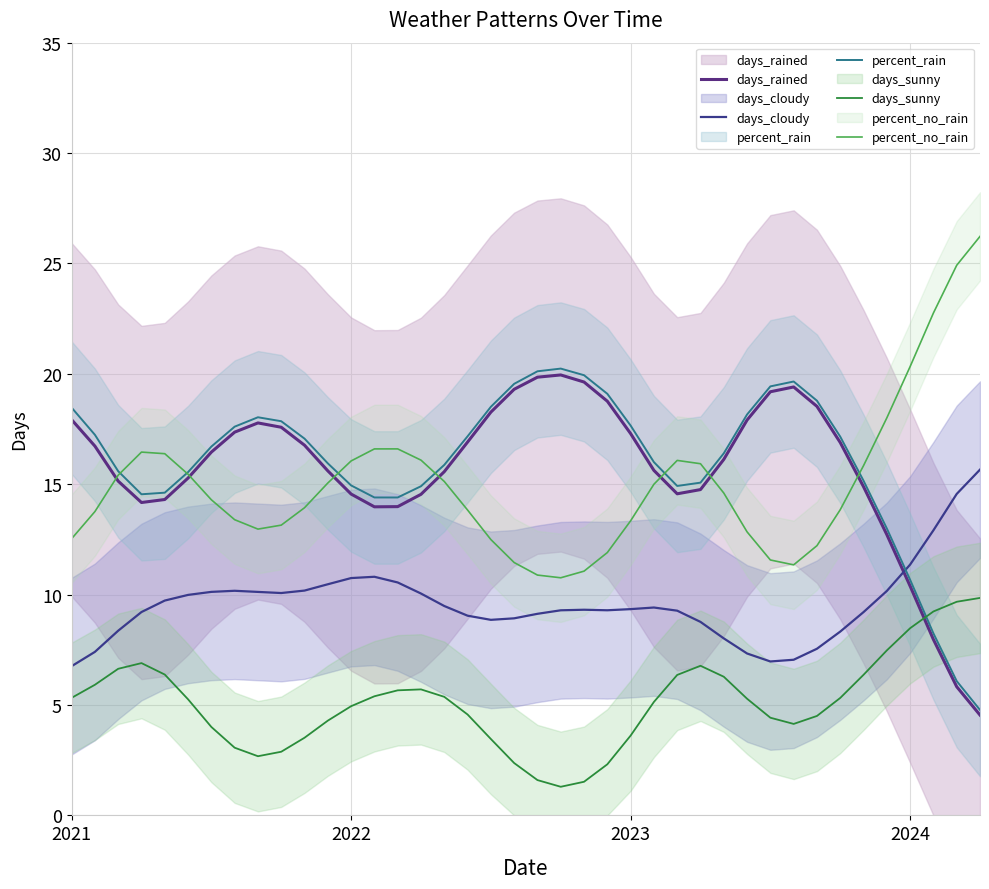

Rank the categories by days_sunny value from lowest to highest.

21, 22, 20, 23, 19, 8, 9, 7, 18, 10, 24, 6, 31, 11, 30, 32, 17, 12, 25, 5, 29, 33, 2021, 16, 13, 14, 15, 2022, 28, 26, 34, 4, 2023, 27, 2024, 35, 36, 37, 38, 39